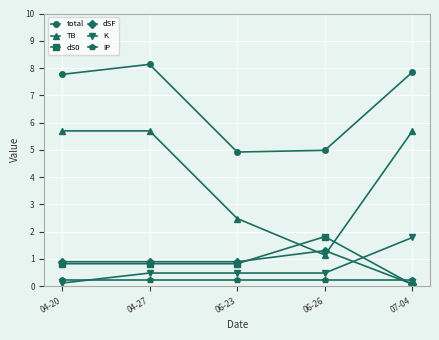

Which series has the largest range (max minus min)?

TB